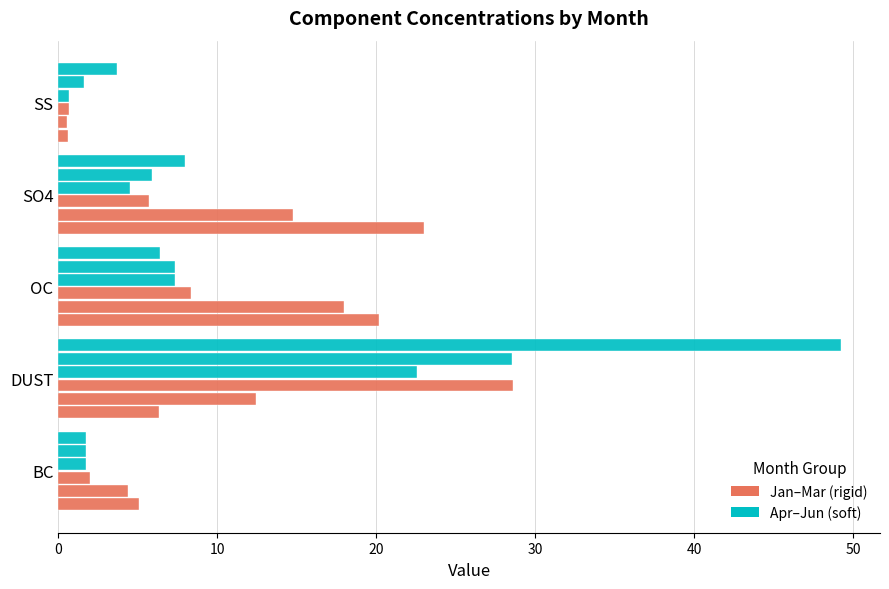

What is the value of the June bar at the 3rd from the left?

6.4